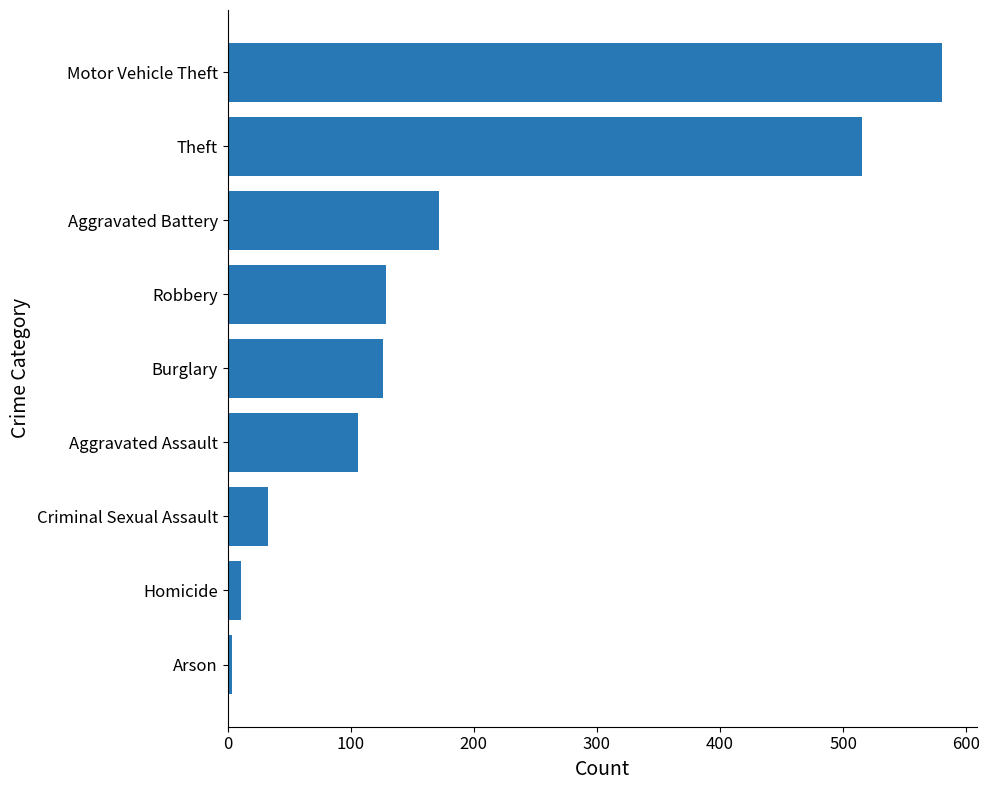

What is the difference between the maximum and second lowest values?

569